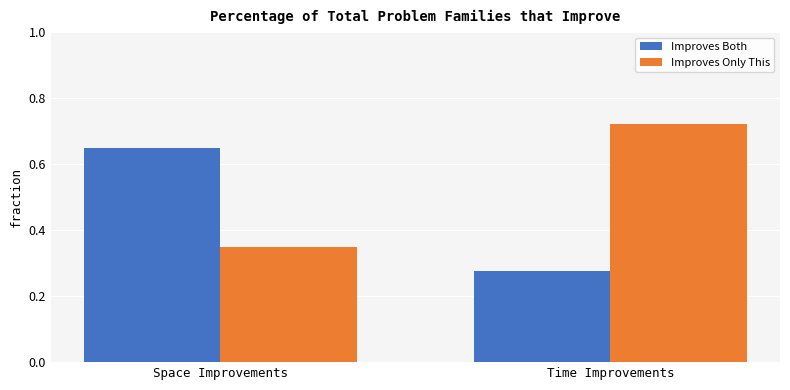

Is the value of Improves Only This at Time Improvements greater than the value of Improves Both at Time Improvements?

Yes